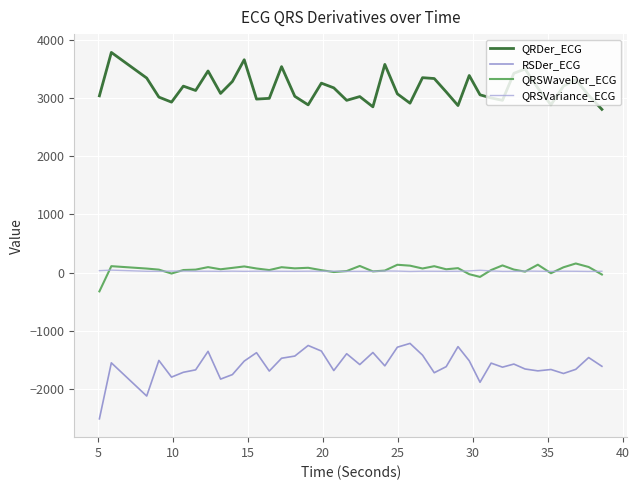

True or false: QRSVariance_ECG and RSDer_ECG intersect in this chart.

False